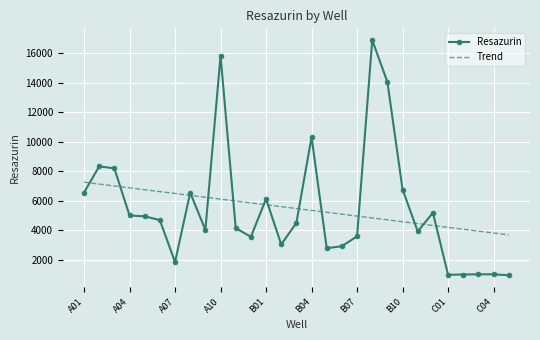

List the series in order of their peak value, highest first.

Resazurin, Trend